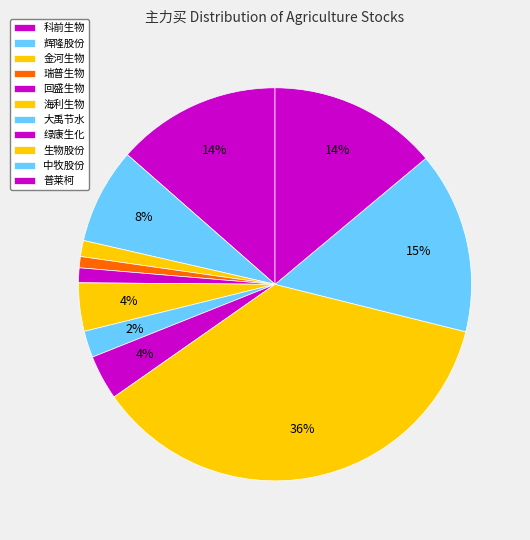

To the nearest percent, what percentage of the pie is 瑞普生物?

1%